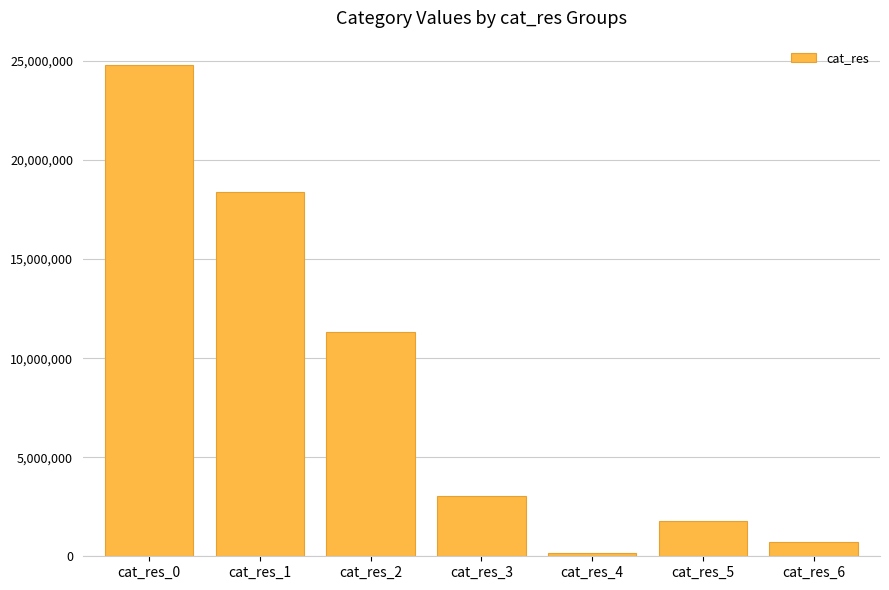

The value at cat_res_5 is 1768239. True or false?

True